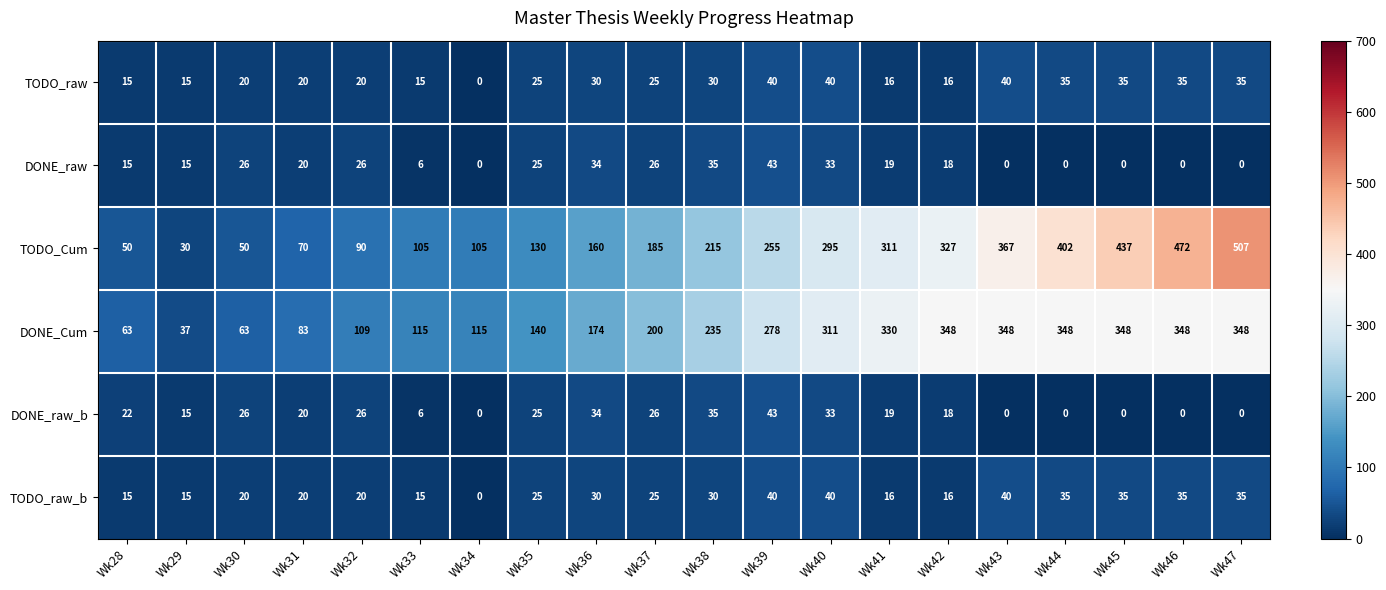

The DONE_raw series shows 15 at Wk28. True or false?

True